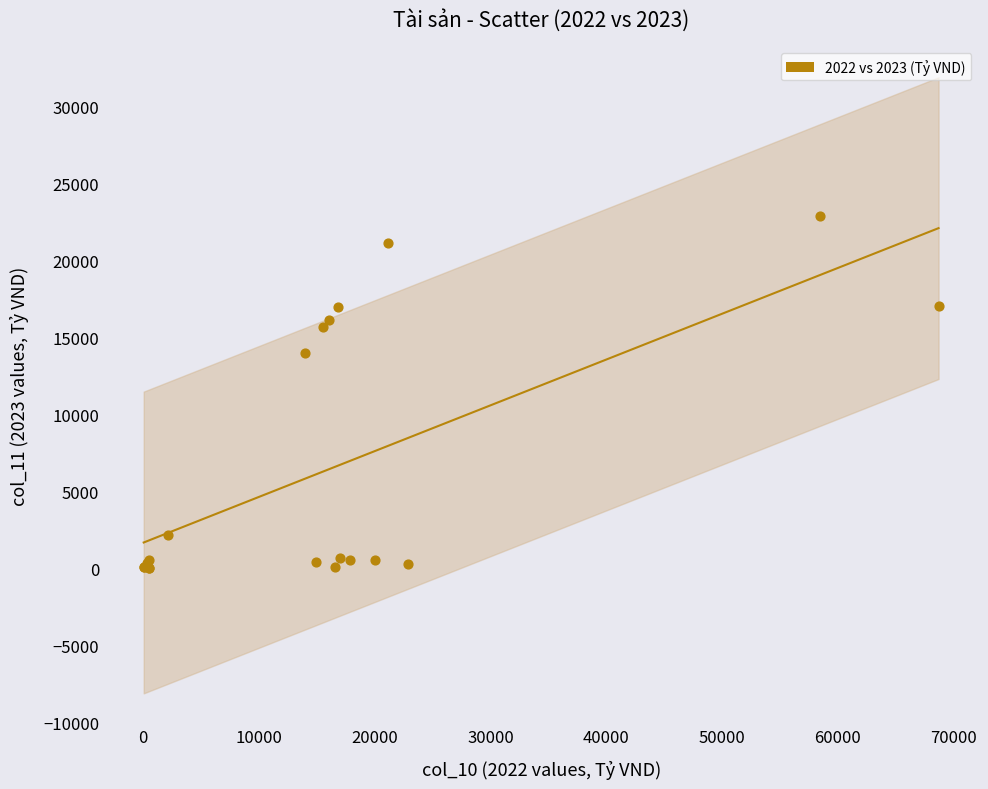

What Y value in the scatter plot is closest to 11426?

13986.2